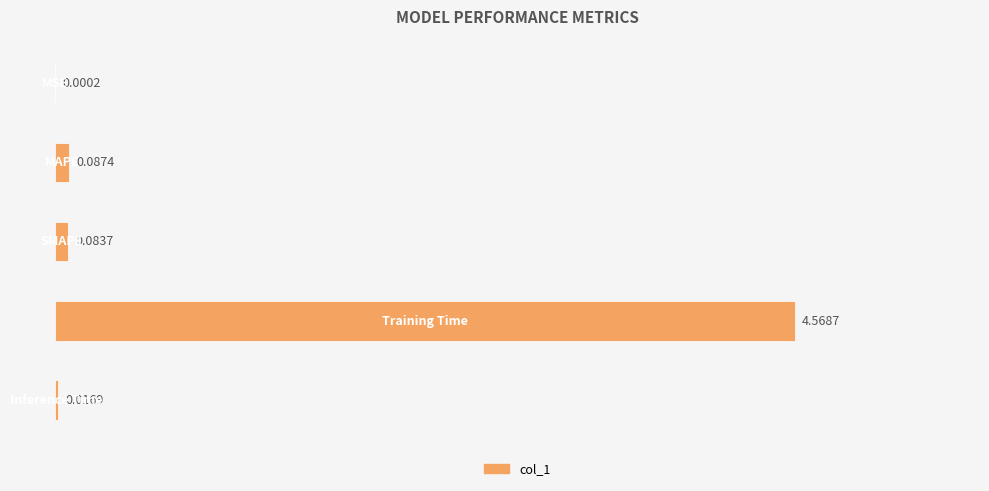

What is the sum of all values?

4.8